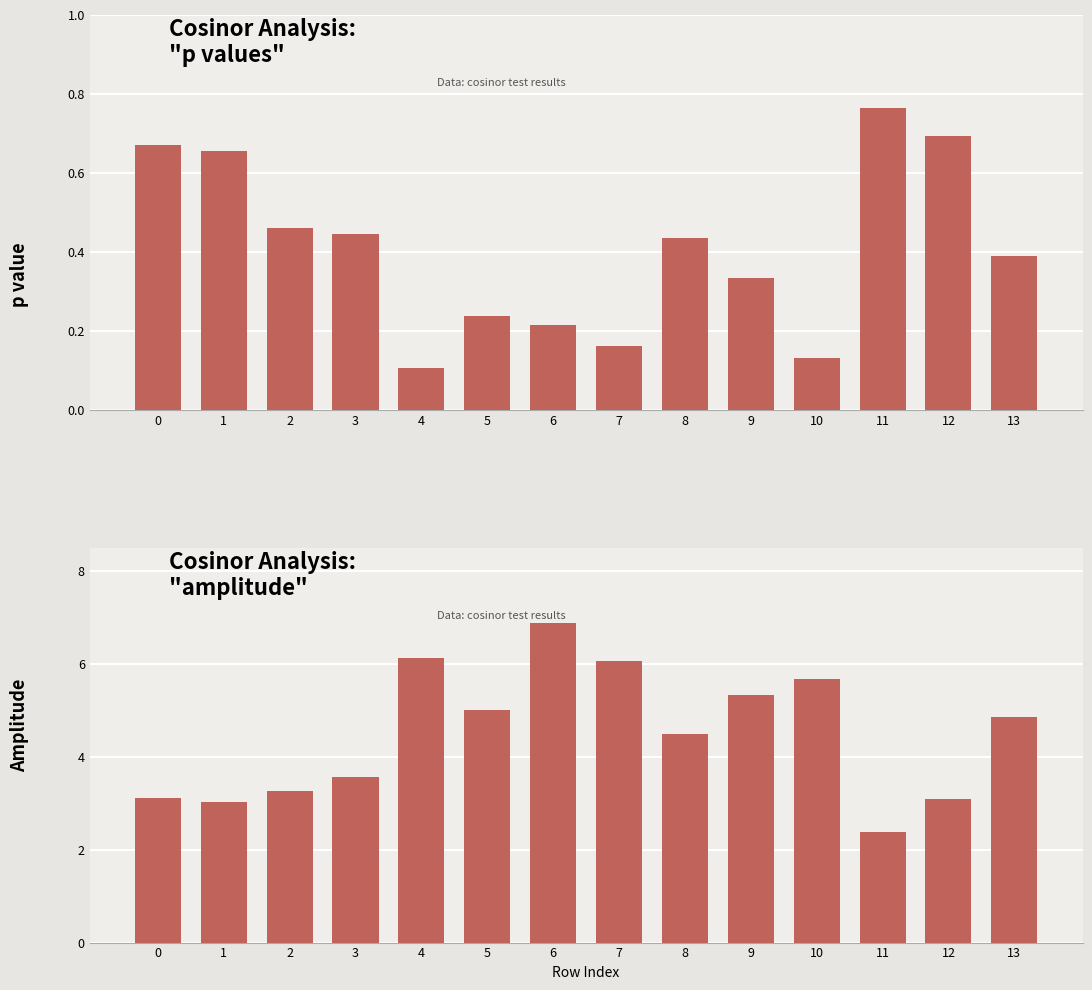

How many bars are there in each group?

2